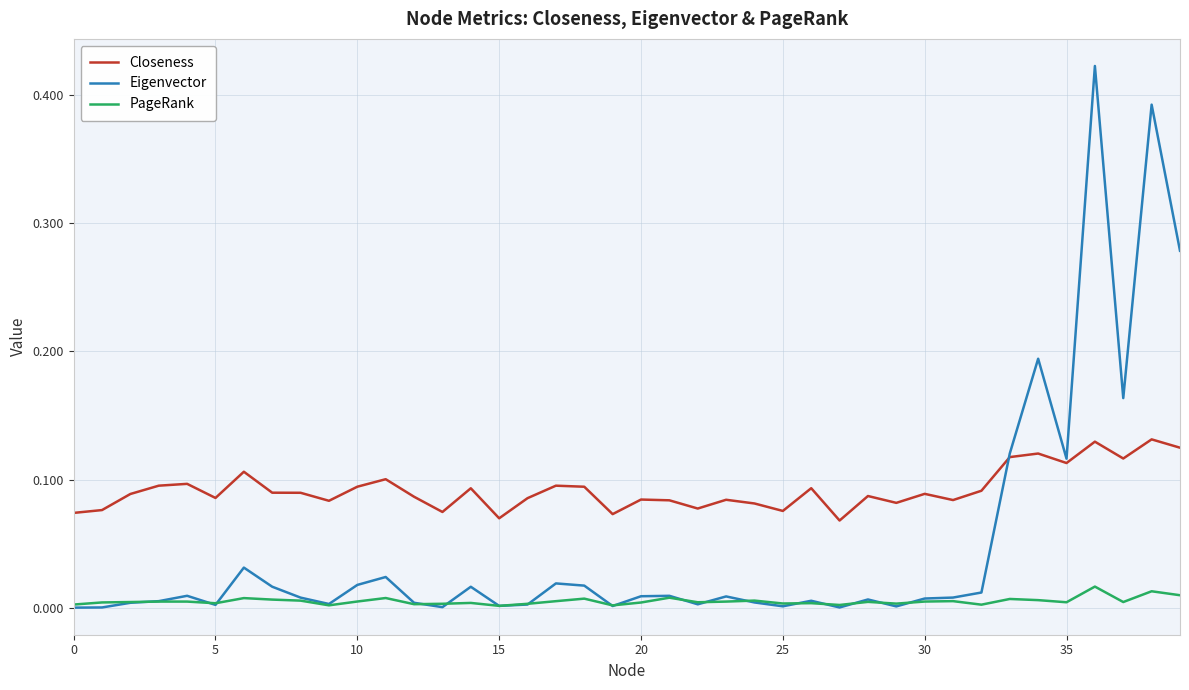

What are all the series names shown in the legend?

Closeness, Eigenvector, PageRank